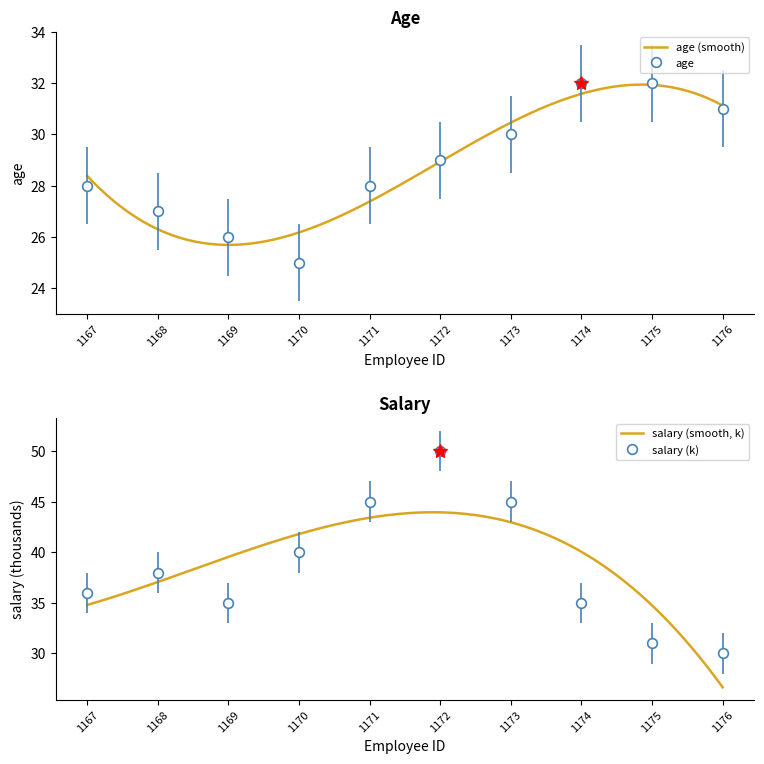

Is this an area chart (filled region under the line)?

No